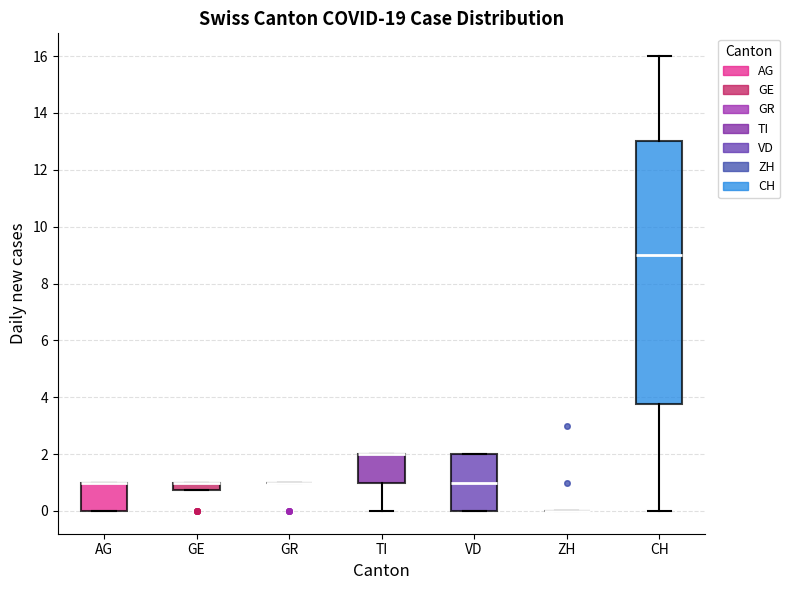

Which box is the tallest, from its lower edge to its upper edge?

CH